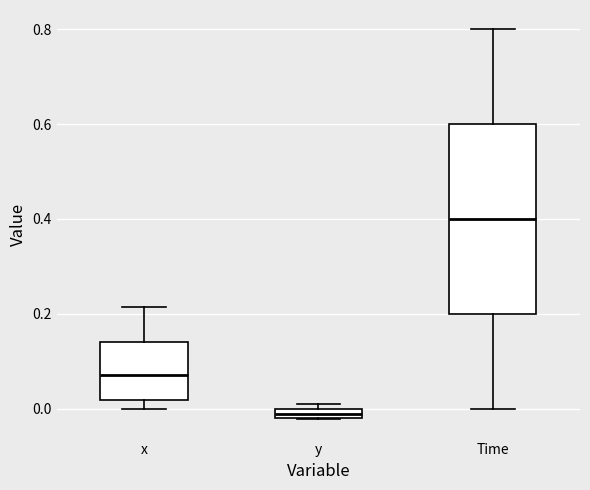

Which box is the tallest, from its lower edge to its upper edge?

Time